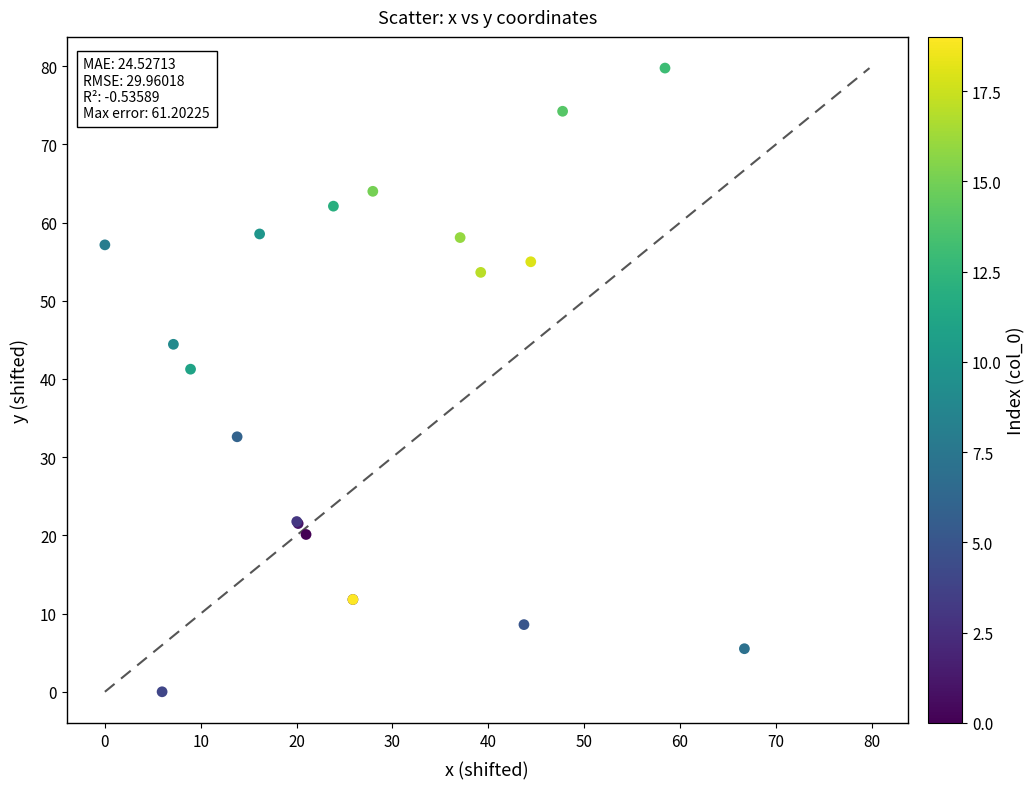

What Y value in the scatter plot is closest to 39?

41.3